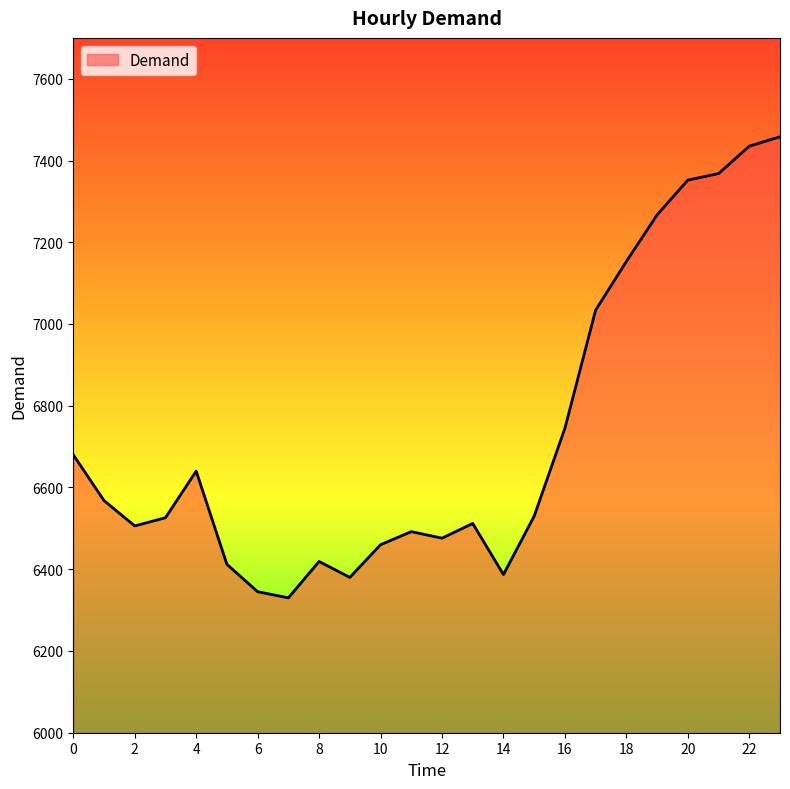

What is the difference between the maximum and minimum values?

1128